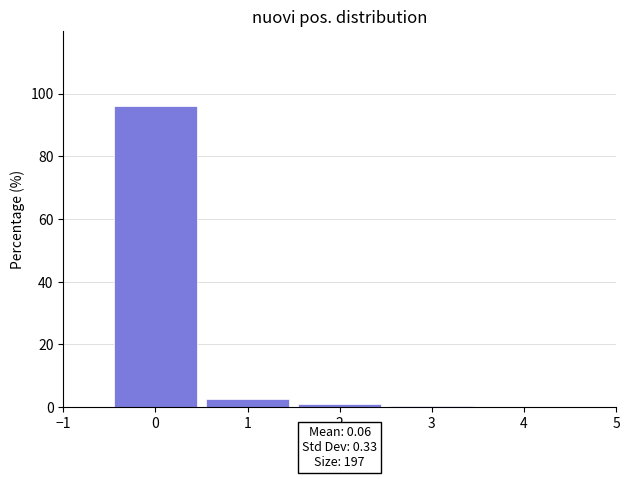

How tall is the bar that spans 0.5 to 1.5 on the x-axis? The values are not printed on the chart, so give them approximately, as read against the axis.

2